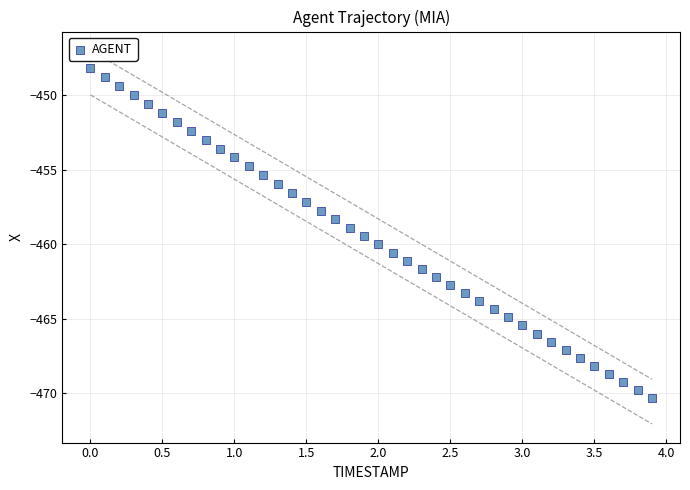

What is the range of Y values (max minus min)?

22.1